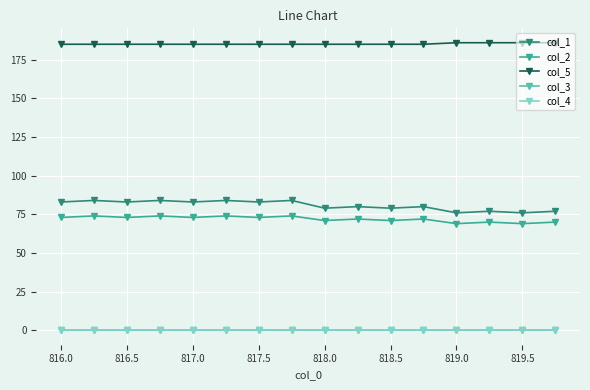

True or false: col_5 and col_3 intersect in this chart.

False